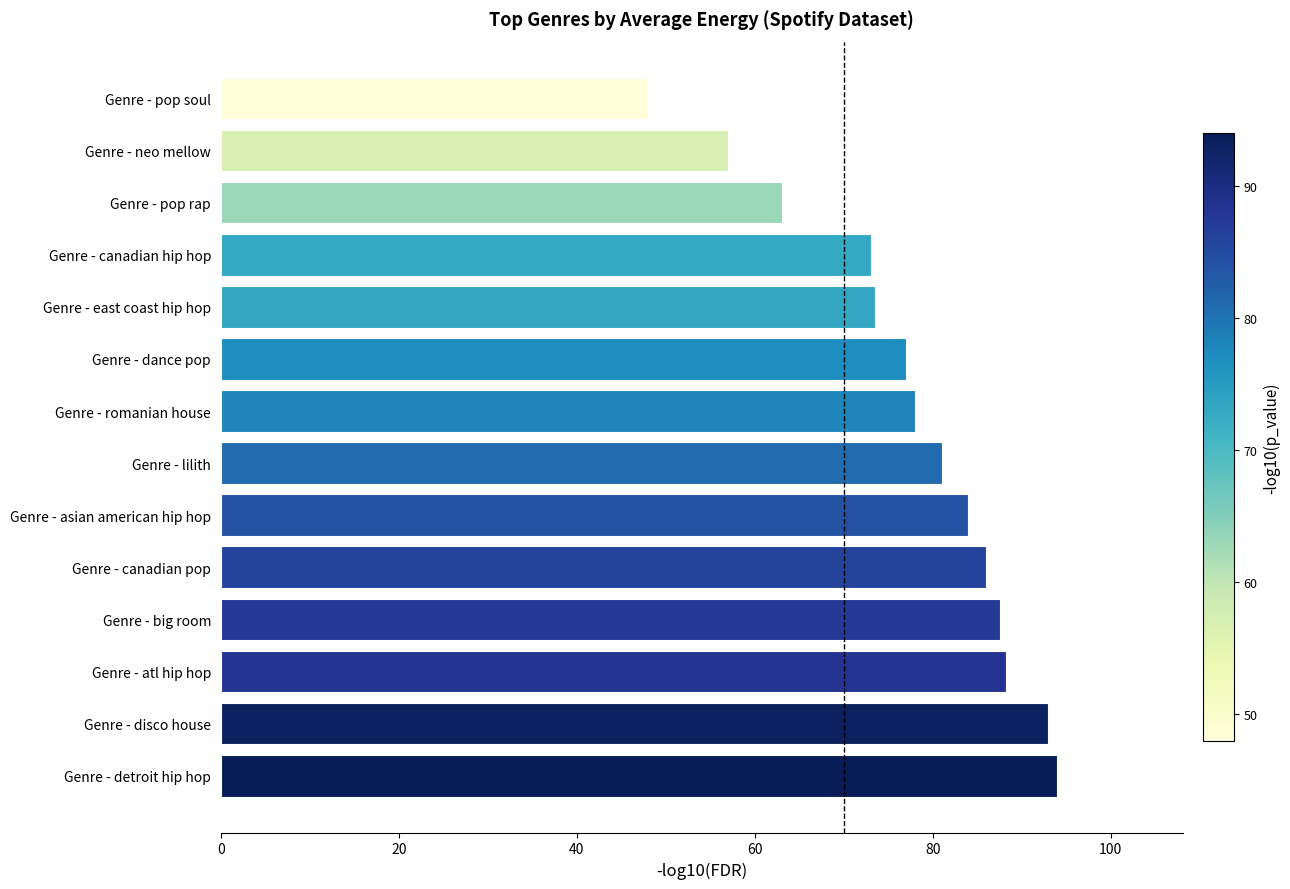

What is the difference between the values at Genre - lilith and Genre - detroit hip hop?

13.0